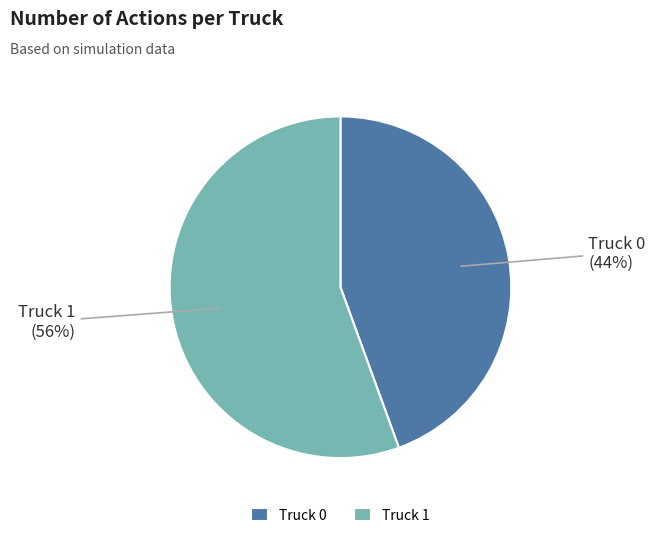

To the nearest percent, what is the combined percentage of Truck 0 and Truck 1?

100%